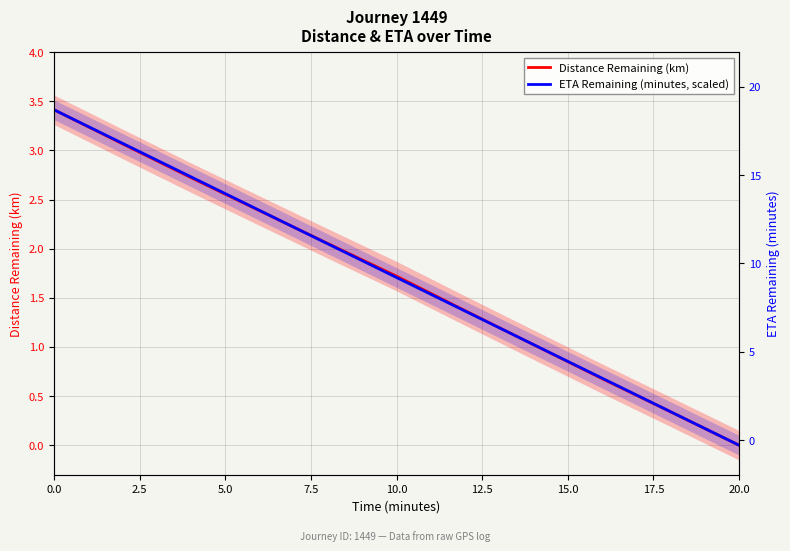

Reading left to right, list all the values displayed in this chart.

Distance Remaining (km): 3.4	3.1	2.7	2.4	2.1	1.7	1.4	1.0	0.7	0.3	0.0
ETA Remaining (minutes, scaled): 3.4	3.1	2.7	2.4	2.0	1.7	1.4	1.0	0.7	0.3	0.0